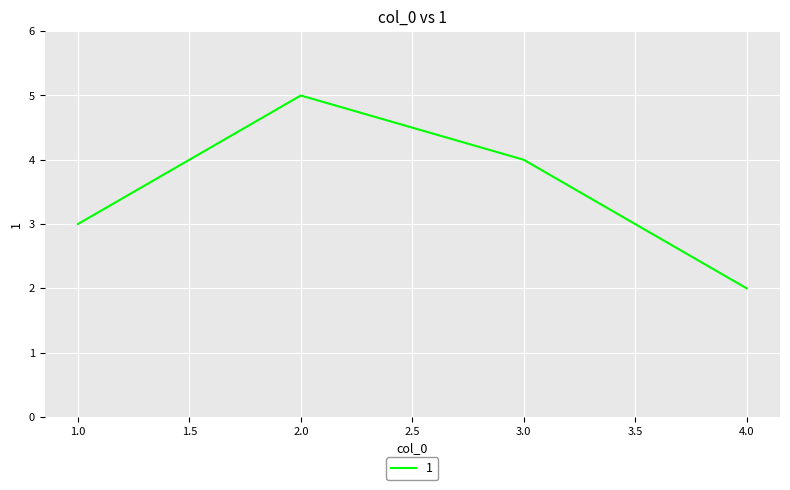

What is the difference between the maximum and minimum values?

3